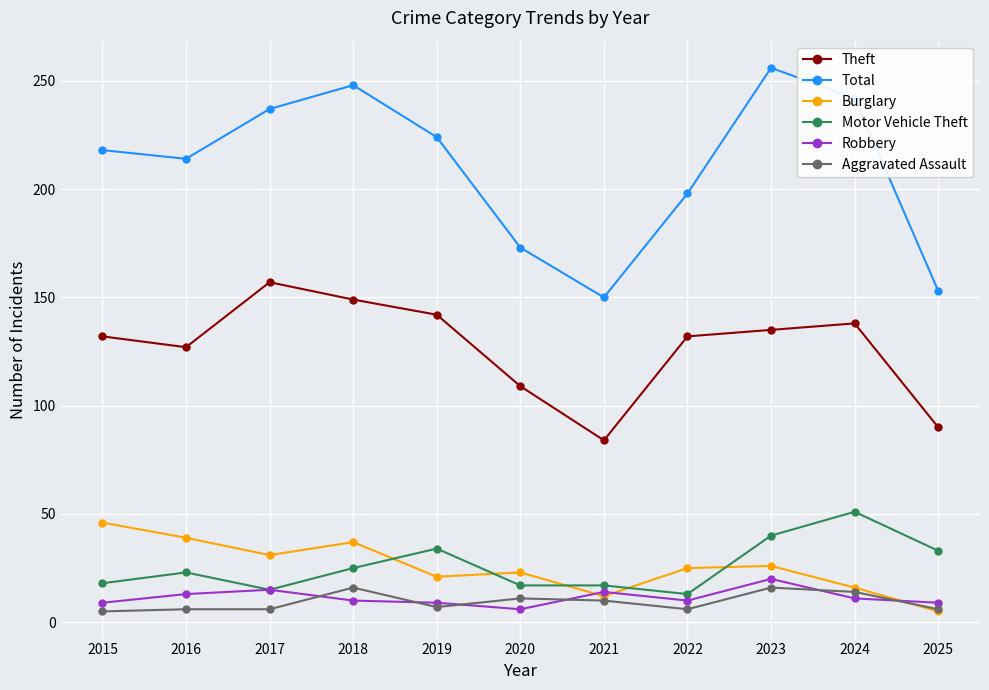

At which category does Total reach its first local peak?

2018